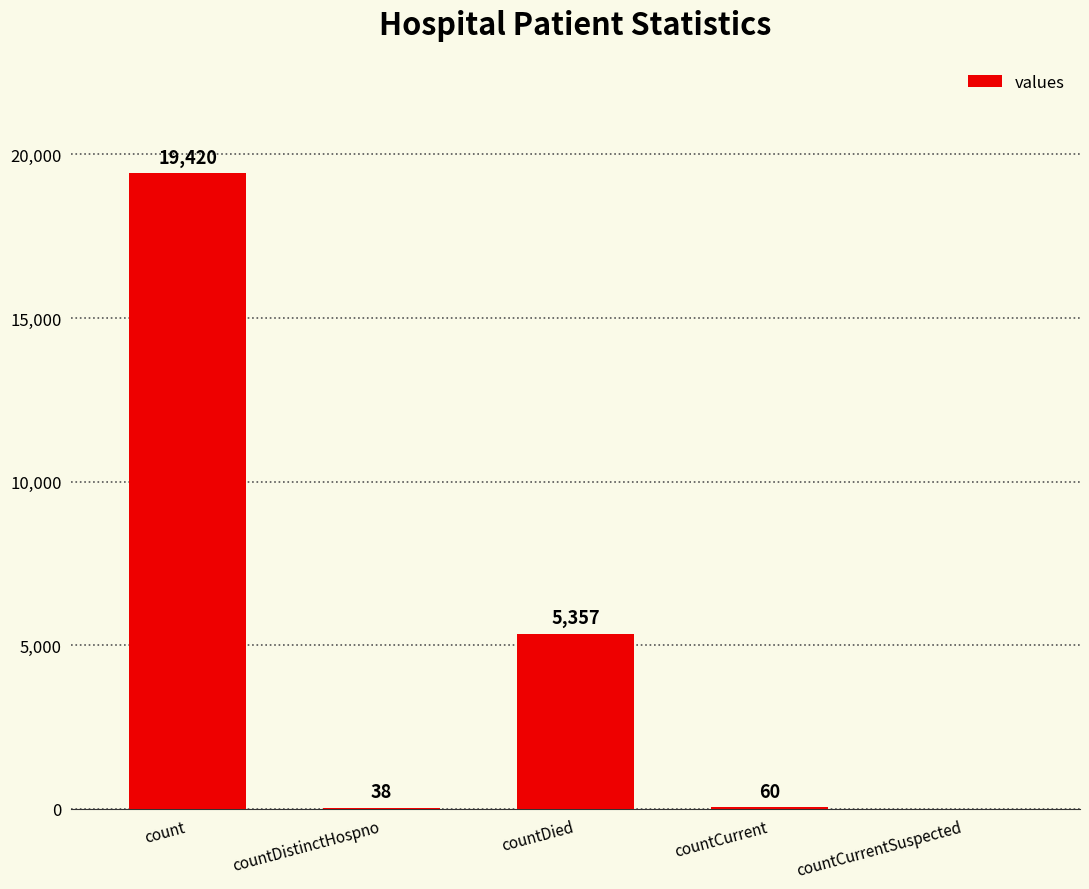

How many values are above zero?

4